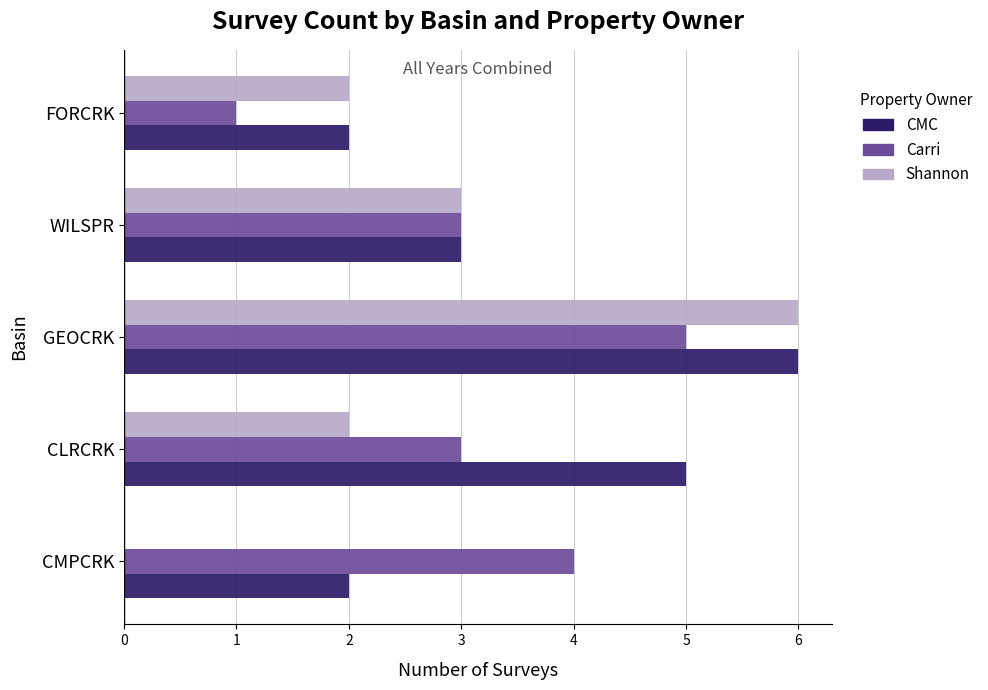

What is the approximate value of Carri at CMPCRK?

4